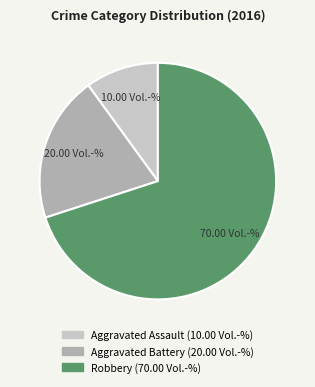

Combined, do Aggravated Assault and Robbery account for over 50%?

Yes